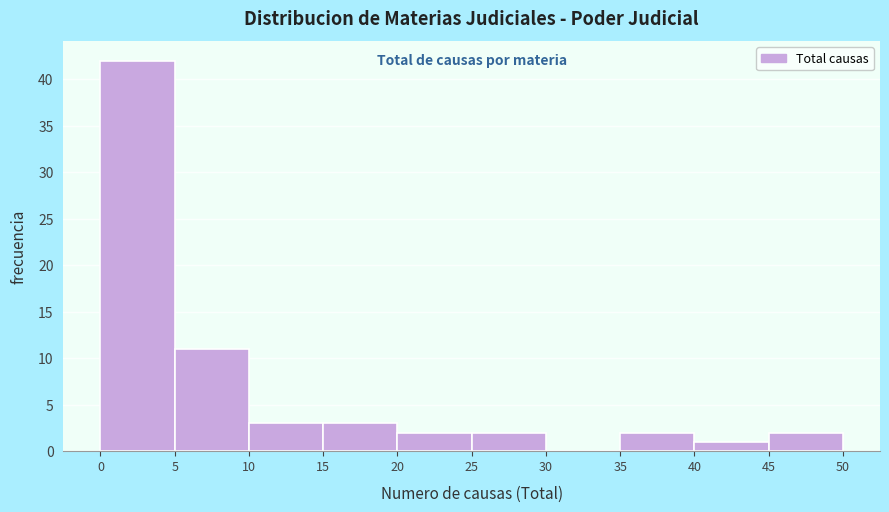

Reading left to right, list every bar in this chart as the range it spans on the x-axis followed by its height. The values are not printed on the chart, so give them approximately, as read against the axis.

0 to 5: 42
5 to 10: 11
10 to 15: 3
15 to 20: 3
20 to 25: 2
25 to 30: 2
30 to 35: 0
35 to 40: 2
40 to 45: 1
45 to 50: 2